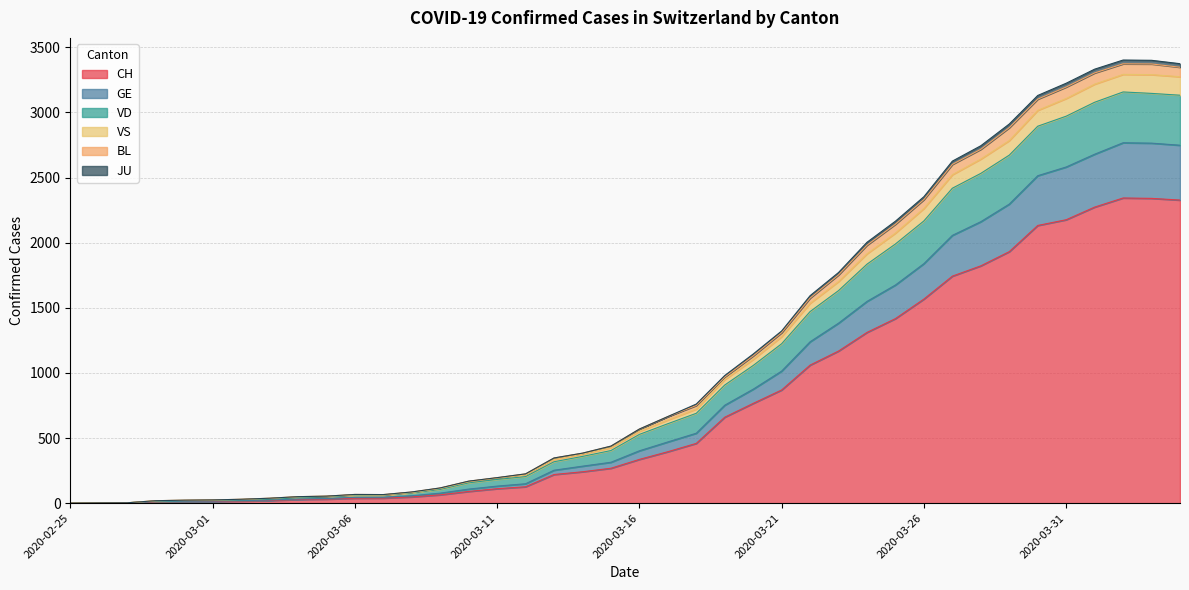

Does the chart display data point markers on the line(s)?

No